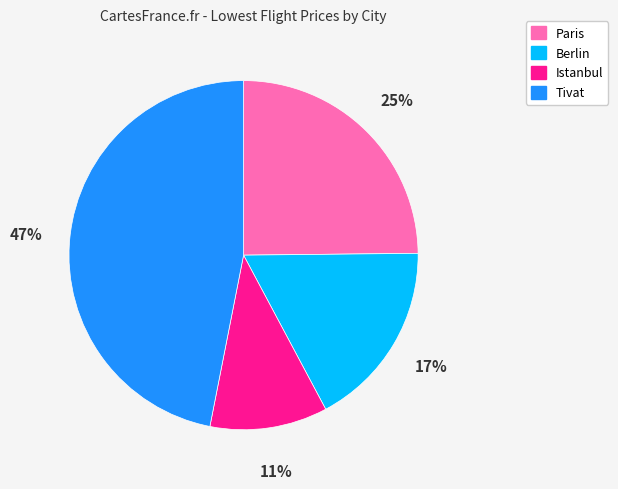

What is the largest slice in the pie chart?

Tivat